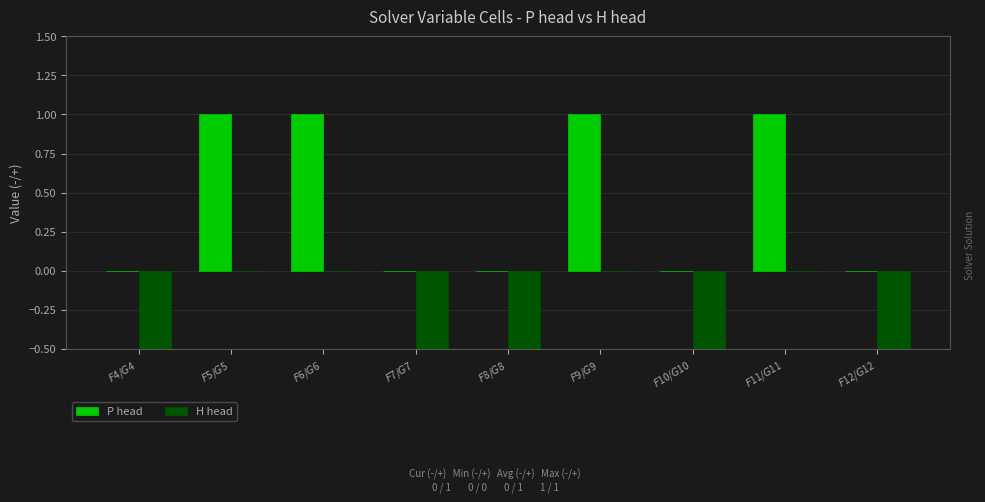

At how many categories does at least one series exceed 0?

4